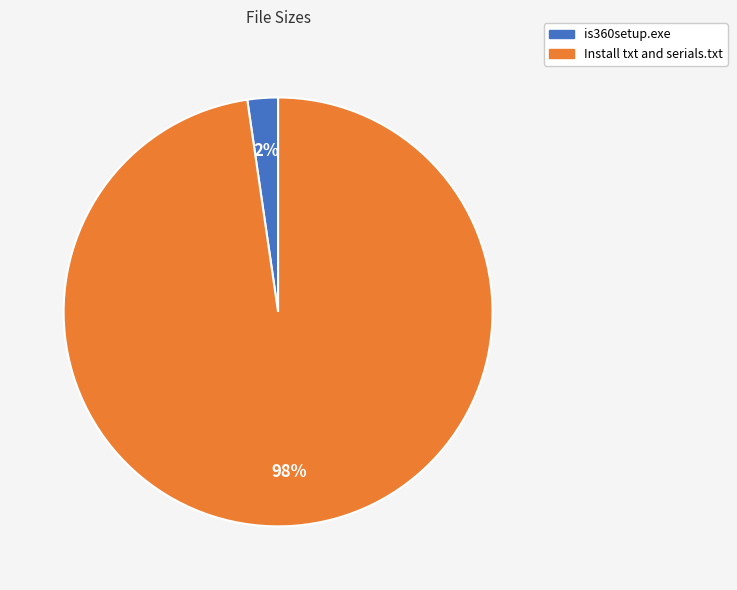

Rank the categories by value from lowest to highest.

is360setup.exe, Install txt and serials.txt